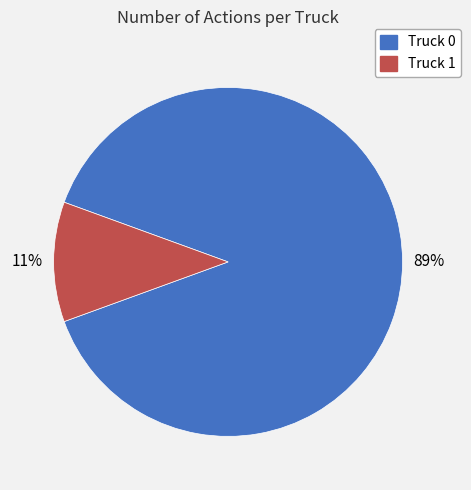

To the nearest percent, what is the difference between the Truck 1 and Truck 0 slice percentages?

78%